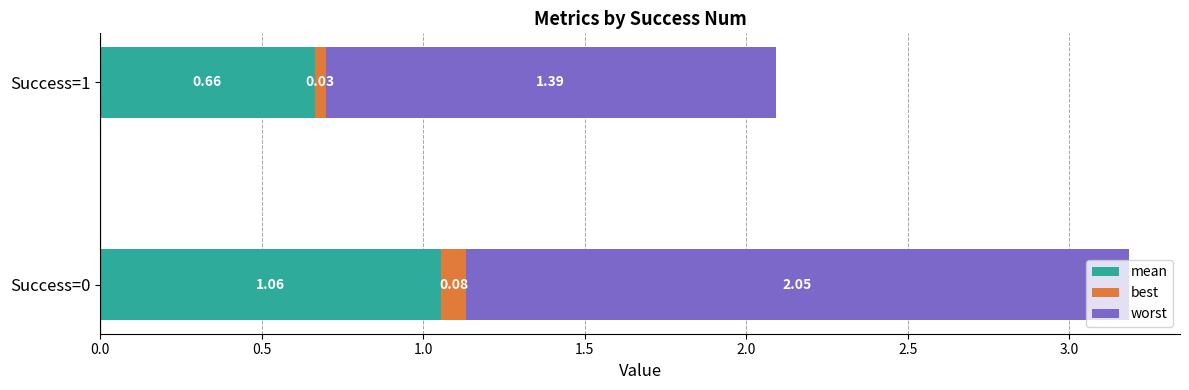

What is the sum of the mean values at Success=0 and Success=1?

1.7